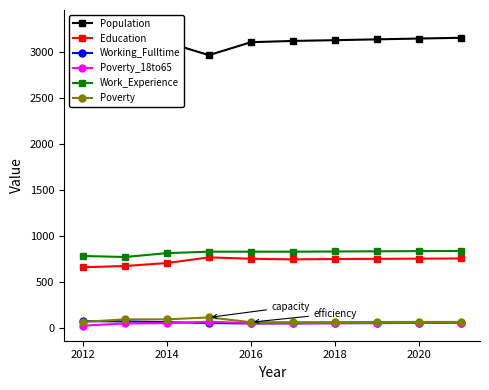

Reading right to left, transcribe all the data shown in this chart.

Population: 3160	3152	3143	3134	3126	3112	2971	3111	3132	3299
Education: 757	755	753	751	747	754	769	707	675	661
Working_Fulltime: 56	55	53	52	50	49	54	63	72	74
Poverty_18to65: 57	56	55	54	53	53	68	52	49	25
Work_Experience: 839	837	835	833	831	831	831	815	773	784
Poverty: 66	66	65	64	63	63	115	94	94	66